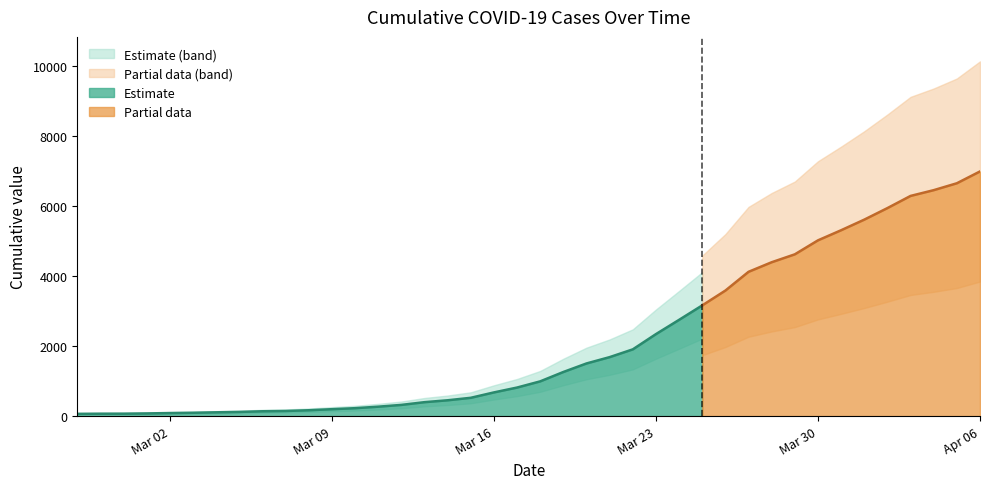

Does the chart display data point markers on the line(s)?

No